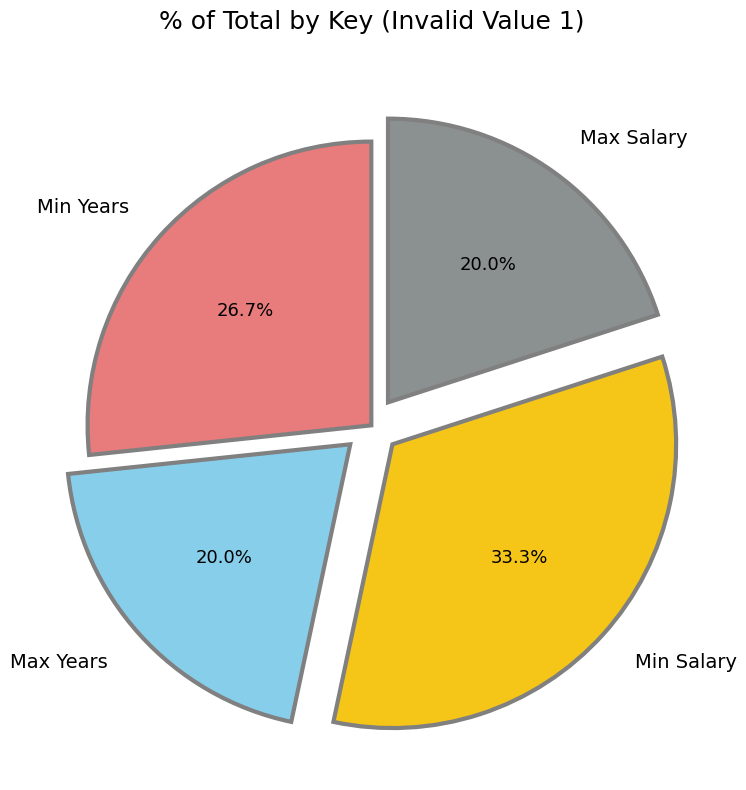

Is the sum of Max Salary and Min Salary greater than half?

Yes